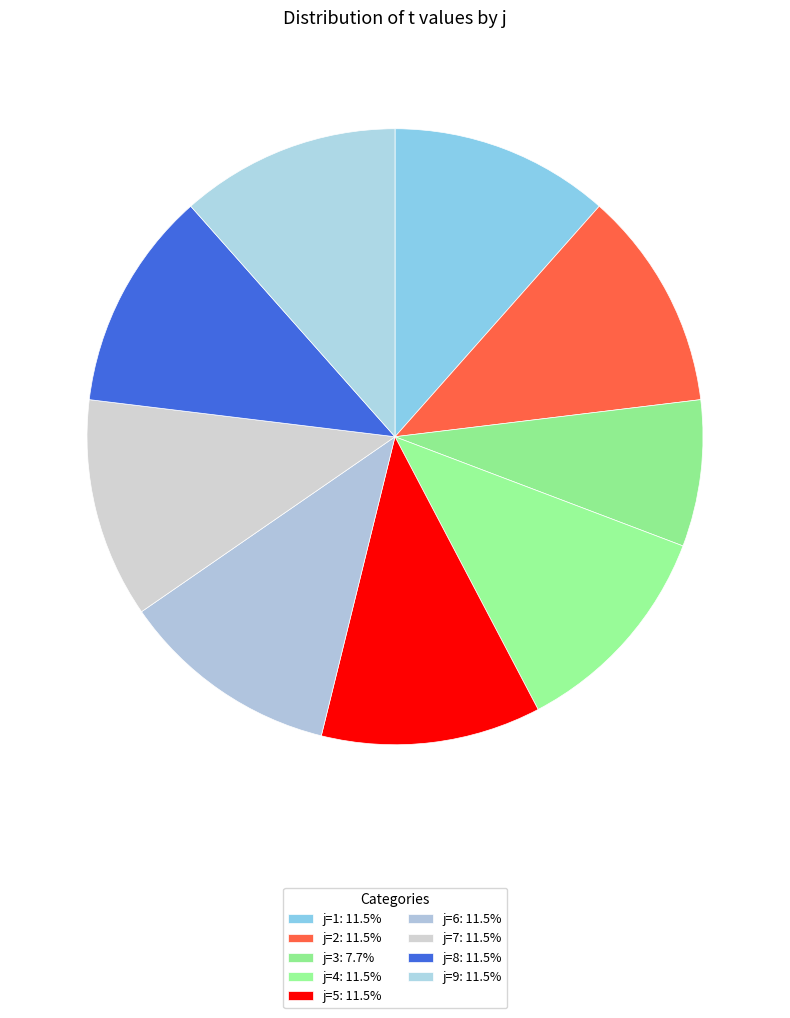

Does any single category account for the majority?

No